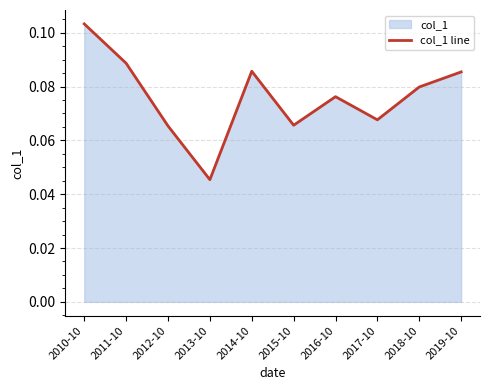

Rank the categories by value from highest to lowest.

2010-10, 2011-10, 2014-10, 2019-10, 2018-10, 2016-10, 2017-10, 2015-10, 2012-10, 2013-10